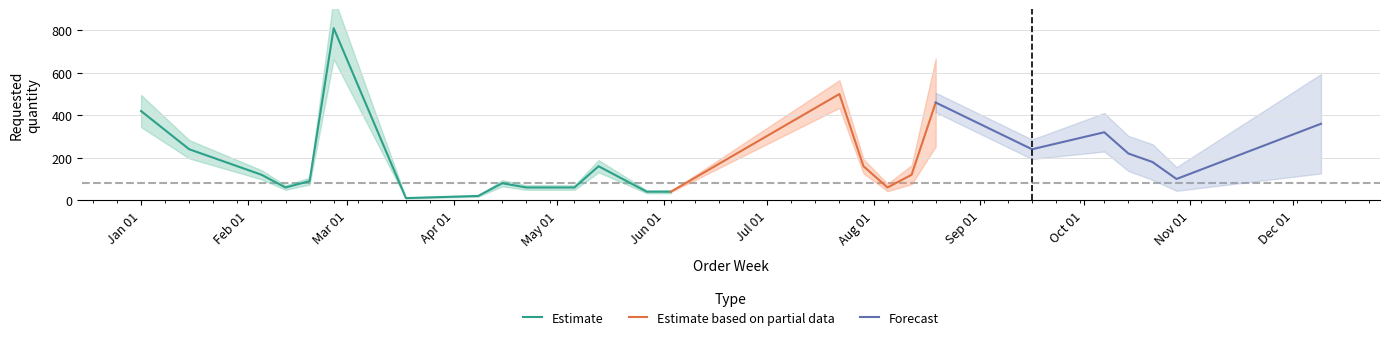

Which has a higher value, 2024-03-18 or 2024-01-15?

2024-01-15